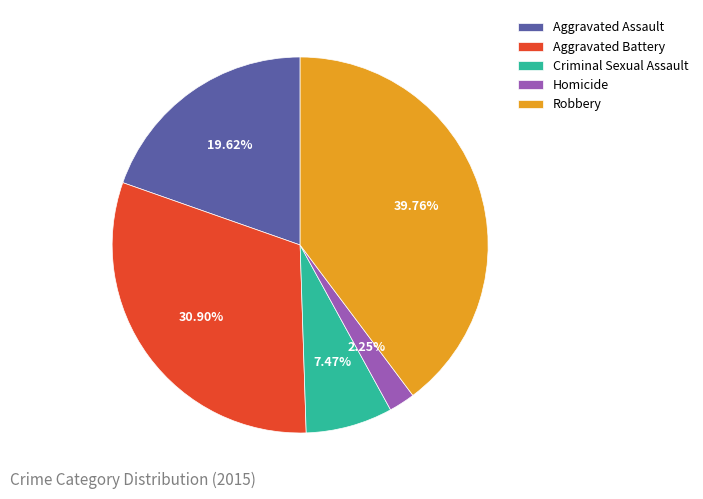

What is the largest slice in the pie chart?

Robbery